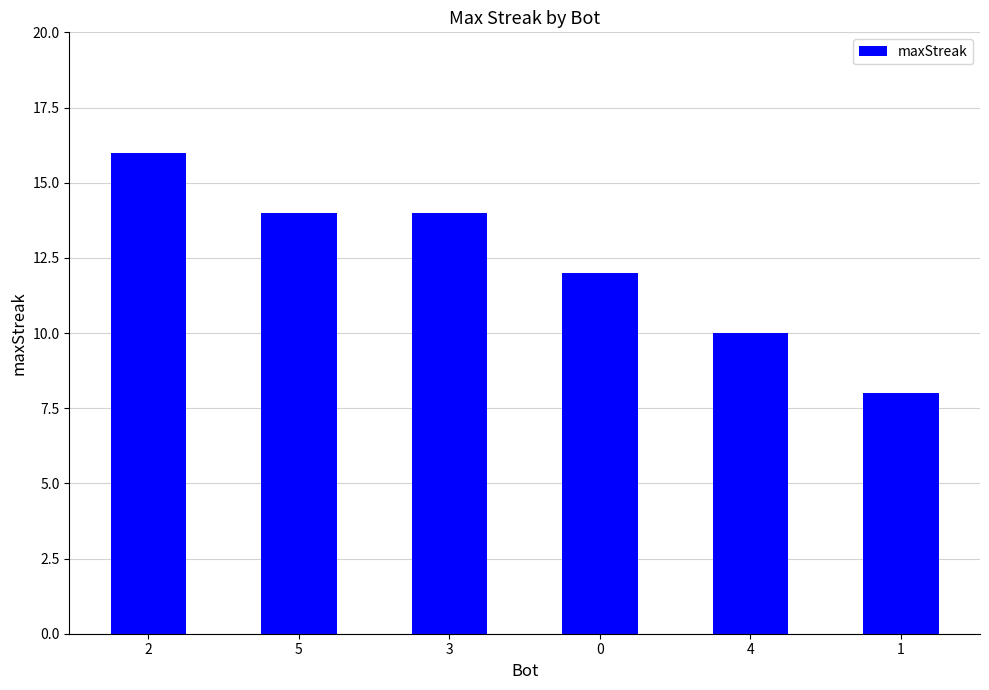

How many values are below 14?

3